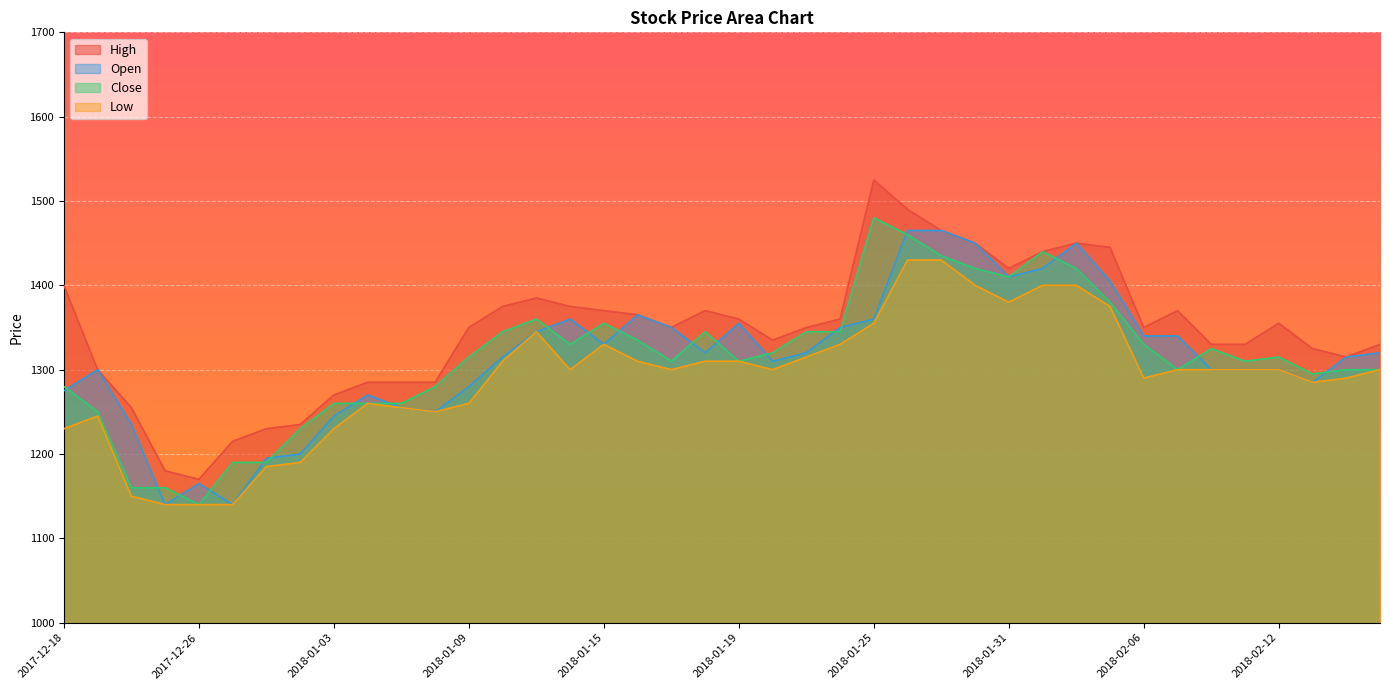

What is the approximate value of Close at 2018-02-07, to the nearest 50?

1300